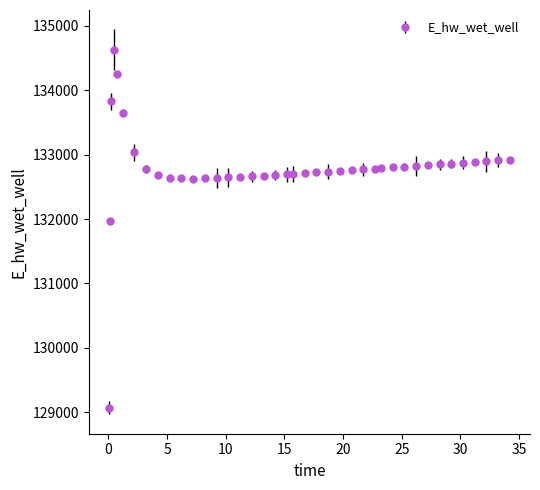

What is the greatest value displayed?

134627.8